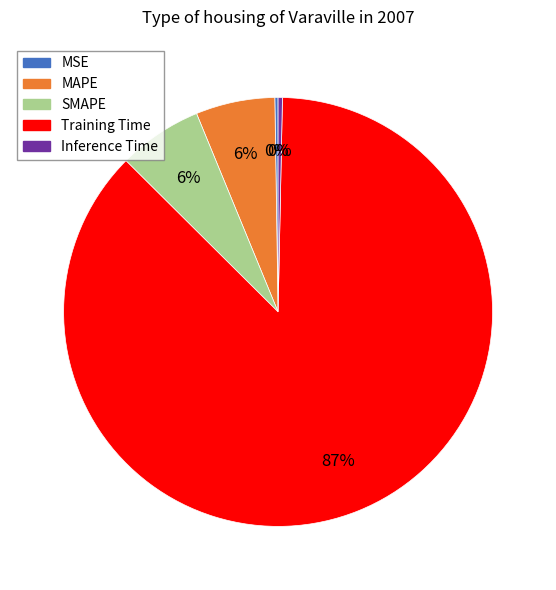

Between MAPE and Training Time, which is larger?

Training Time